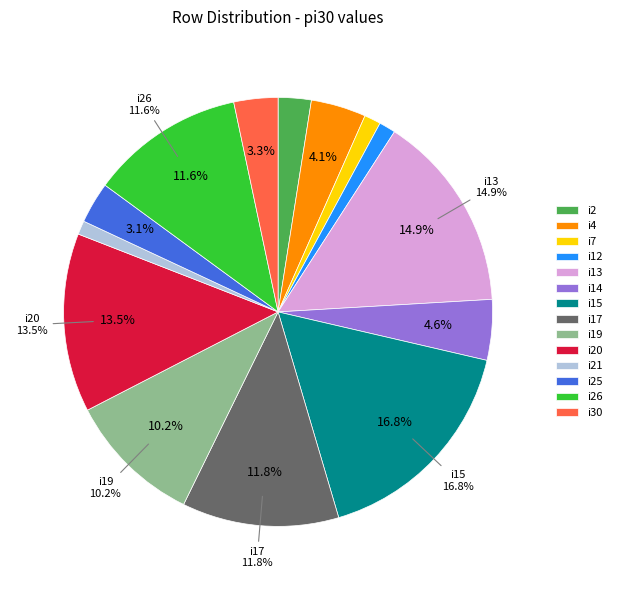

What percentage is NOT represented by i17?

88.2%